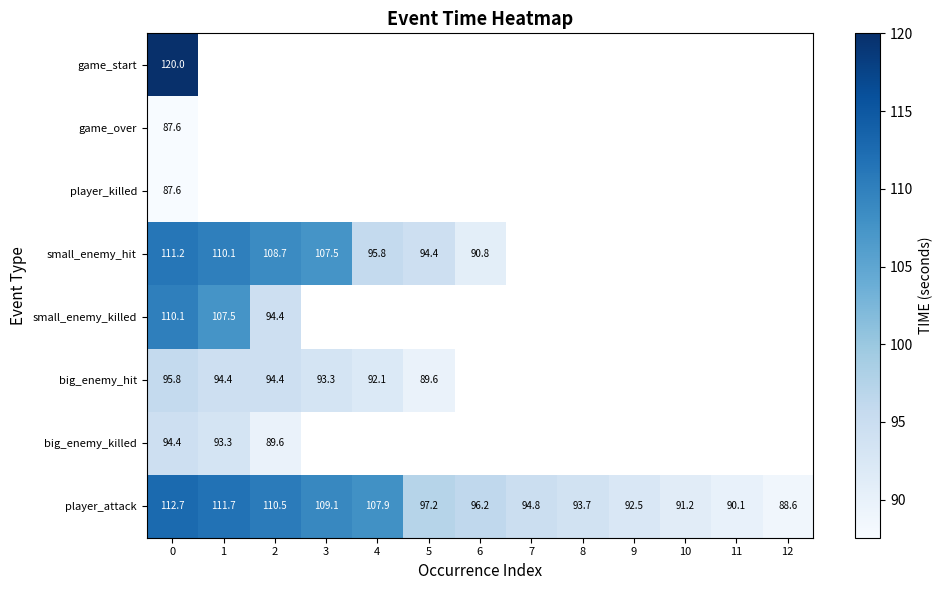

Between 6 and 12, which is larger?

12